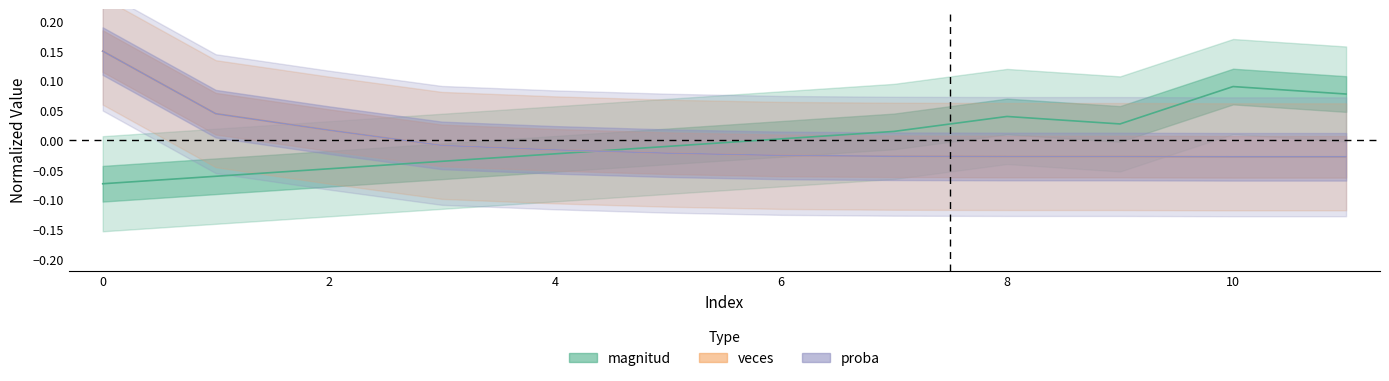

What is the difference between the second highest and minimum values in the proba series?

0.1